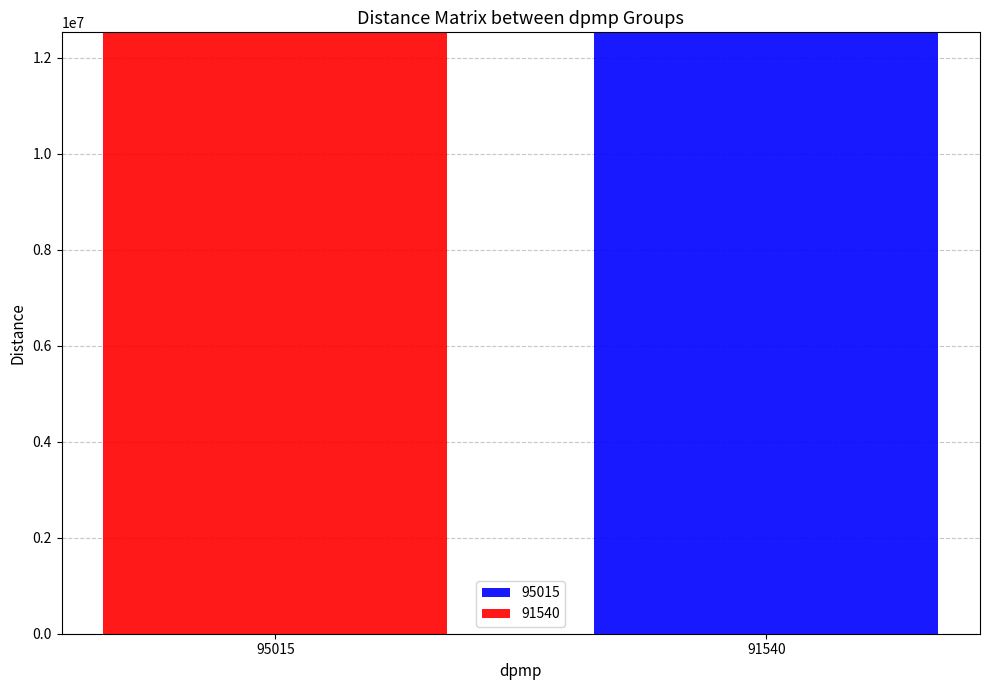

The value of 95015 at 95015 is 6580867.5. True or false?

False